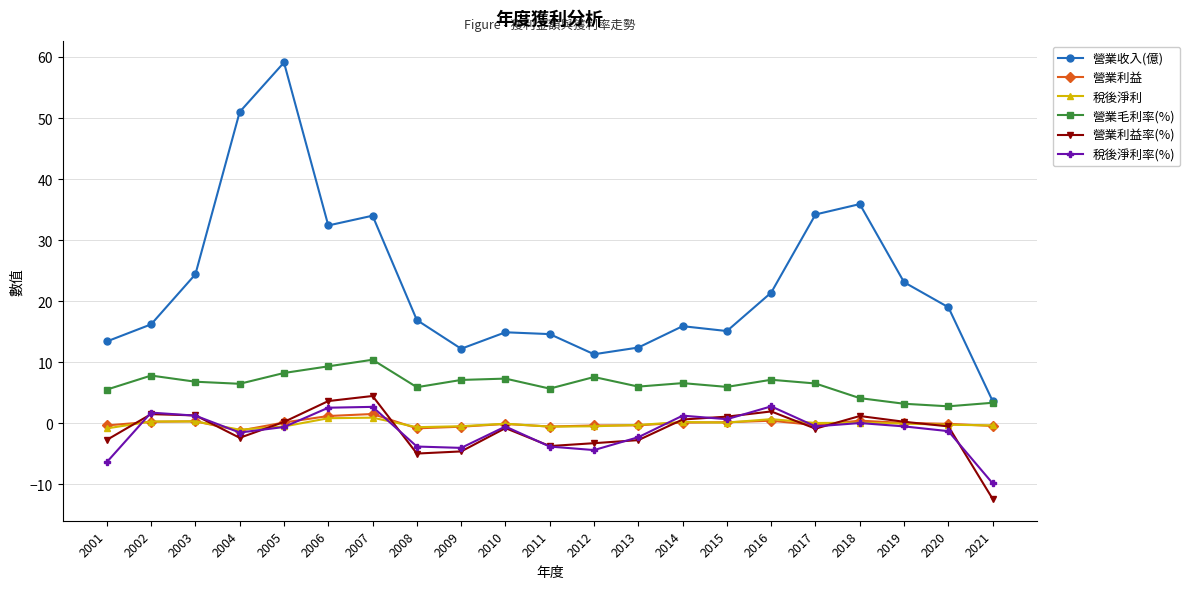

What is the approximate value of 營業毛利率(%) at 2007?

10.4